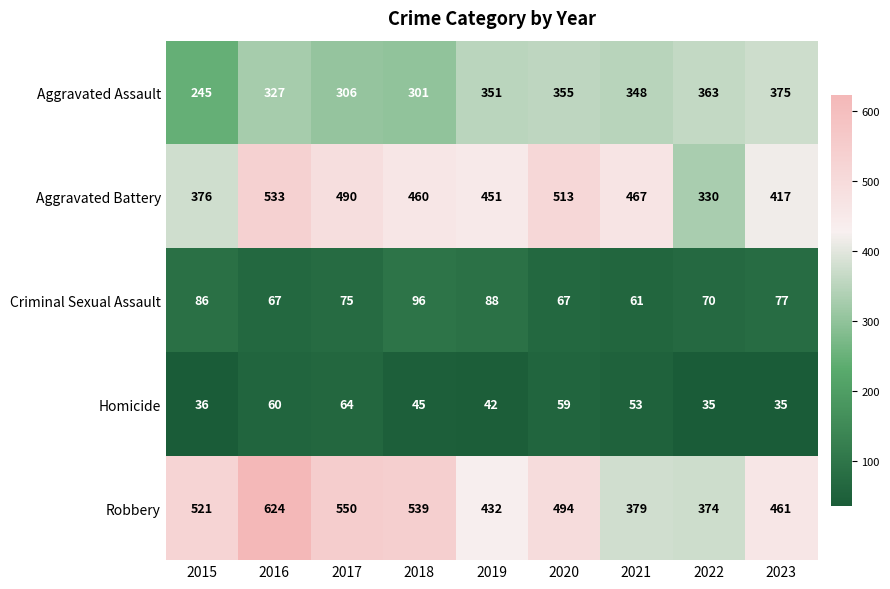

At which category does the chart reach its peak across all series?

2016